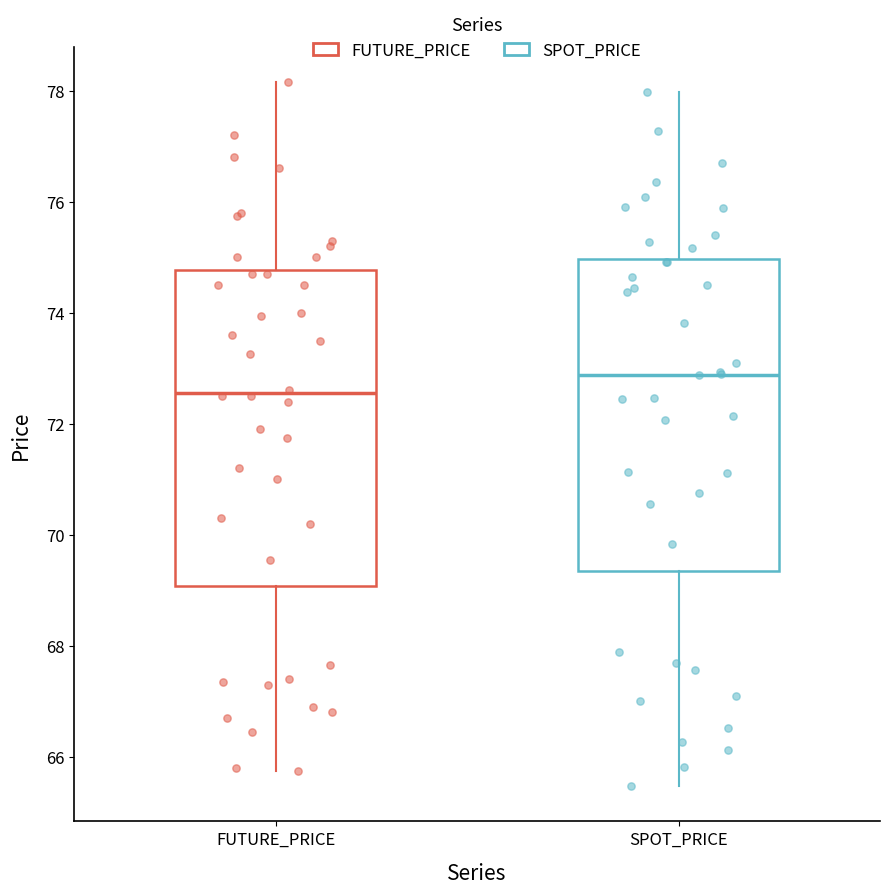

Reading left to right, read every box against the y-axis: the position of its median line, the range the box covers, and the ends of its whiskers. The values are not printed on the chart, so give them approximately, as read against the axis.

FUTURE_PRICE: median 72.6, box 69.0 to 74.8, whiskers 65.8 to 78.2
SPOT_PRICE: median 72.8, box 69.4 to 75.0, whiskers 65.4 to 78.0